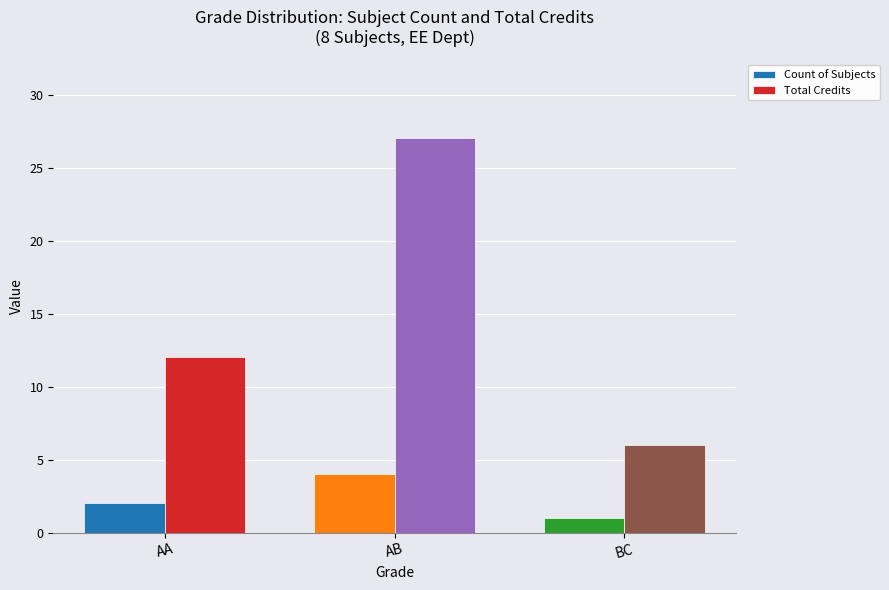

Reading left to right, extract all data points from this chart.

Count of Subjects: AA=2	AB=4	BC=1
Total Credits: AA=12	AB=27	BC=6